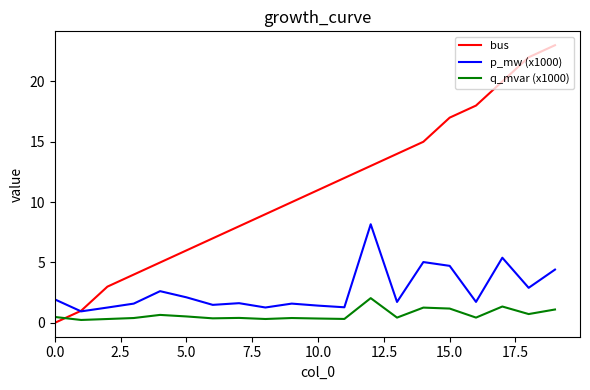

True or false: q_mvar (x1000) and p_mw (x1000) cross at least once.

False